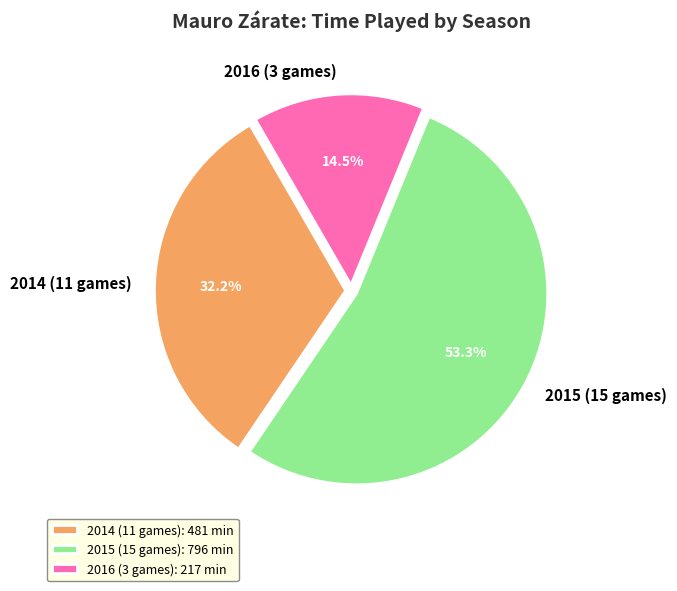

The 2015 (15 games) slice represents 53% of the pie. True or false?

True